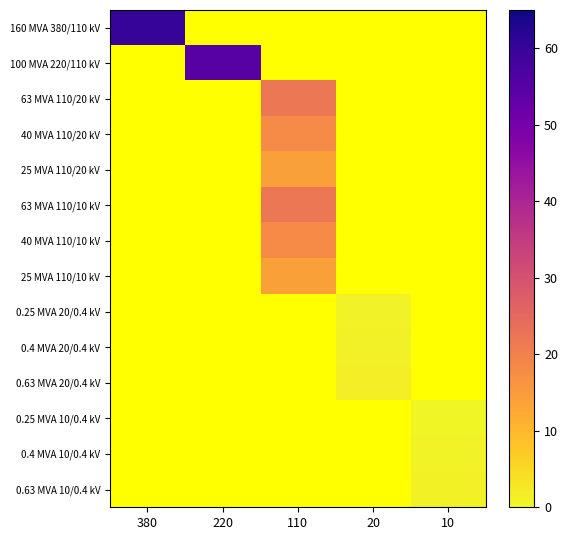

What is the approximate value of 100 MVA 220/110 kV at 220?

55.0